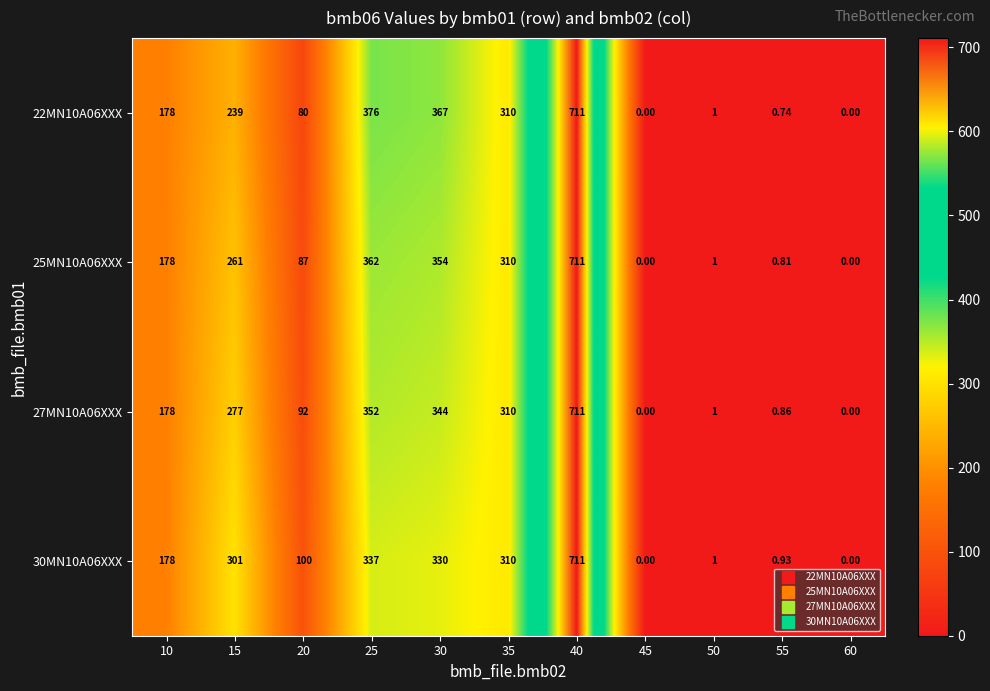

Is the value of 22MN10A06XXX at 35 greater than the value of 27MN10A06XXX at 45?

Yes